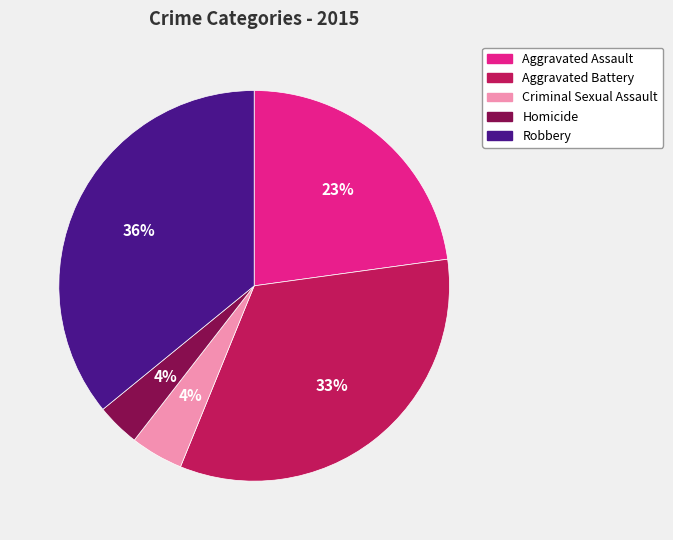

To the nearest percent, what is the combined percentage of Aggravated Battery and Robbery?

69%